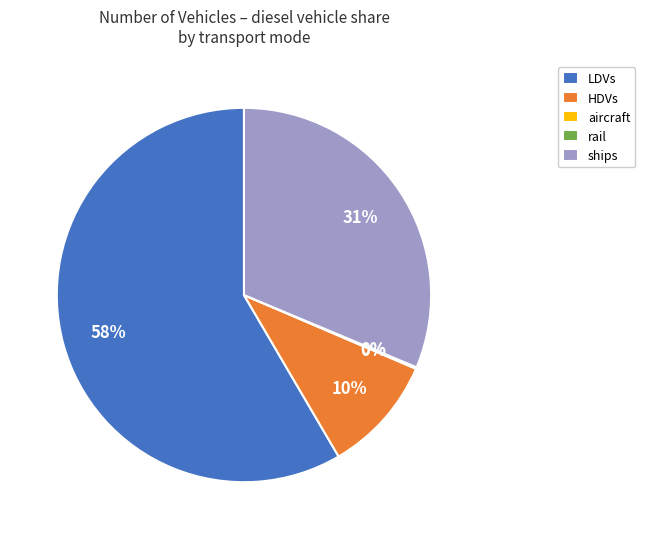

Which slice is the largest?

LDVs